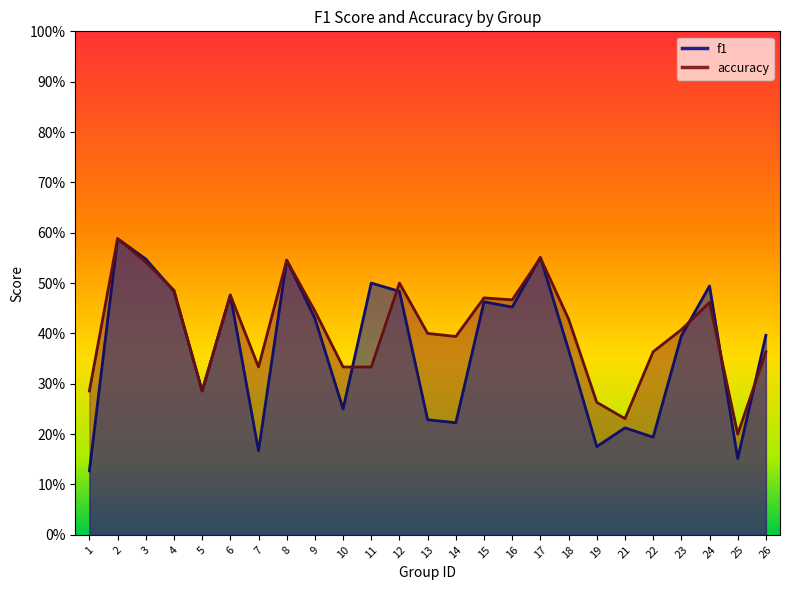

How many data points does each series have?

25